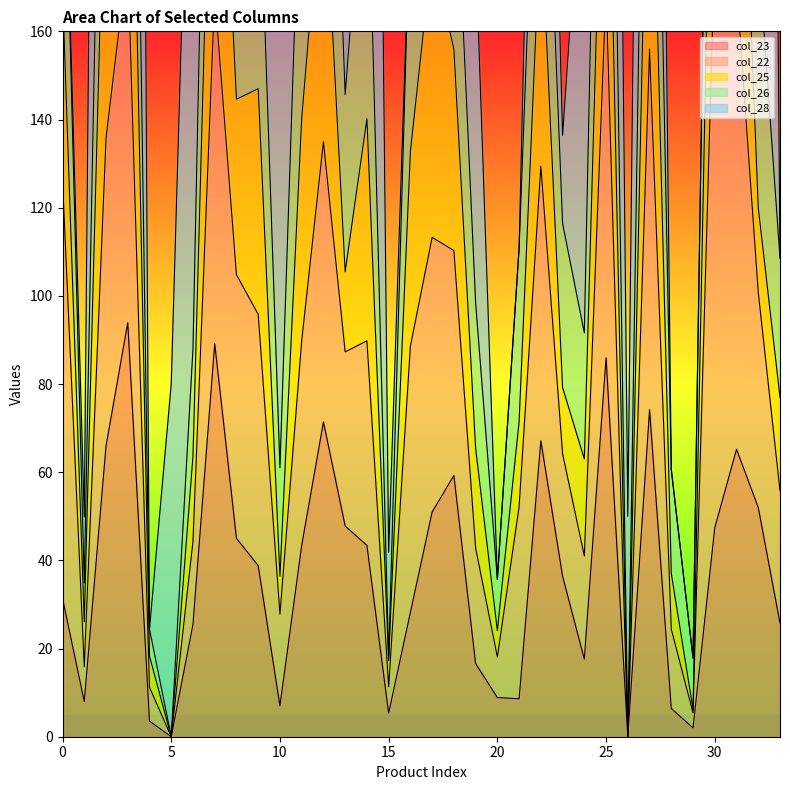

Reading left to right, extract all data points from this chart.

col_23: 31.4	8.0	65.9	93.9	3.5	0.0	25.5	89.2	45.0	38.8	7.0	43.4	71.4	47.8	43.4	5.3	28.2	51.0	59.3	16.6	8.9	8.6	67.1	36.4	17.6	86.0	0.0	74.2	6.4	2.0	47.4	65.2	52.0	25.8
col_22: 94.8	7.9	69.8	83.1	7.7	0.0	18.9	79.3	59.8	57.0	20.8	46.4	63.6	39.5	46.4	6.0	60.4	62.3	51.0	26.2	9.2	43.6	62.3	27.8	23.4	83.7	0.0	81.8	18.0	3.4	131.6	105.4	48.8	30.0
col_25: 43.0	10.2	78.1	90.6	7.1	0.0	19.3	76.7	39.8	51.2	8.6	50.4	64.4	18.2	50.4	5.9	44.2	64.9	45.7	22.6	6.0	19.2	56.9	15.0	22.0	68.8	0.0	76.8	12.6	0.8	76.8	73.6	19.2	21.2
col_26: 54.8	8.8	75.8	90.7	6.1	0.0	24.3	81.1	53.2	58.2	24.6	69.4	78.1	40.2	69.4	0.5	57.4	18.8	51.7	33.0	11.6	39.4	54.5	37.2	28.6	90.5	0.0	79.6	23.6	11.6	76.4	82.0	58.2	31.6
col_28: 0.0	15.0	300.0	450.0	0.0	80.0	162.0	330.0	50.0	400.0	117.0	300.0	400.0	220.0	300.0	24.0	0.0	260.0	50.0	80.0	0.0	0.0	80.0	20.0	117.0	200.0	50.0	180.0	0.0	0.0	0.0	0.0	520.0	0.0